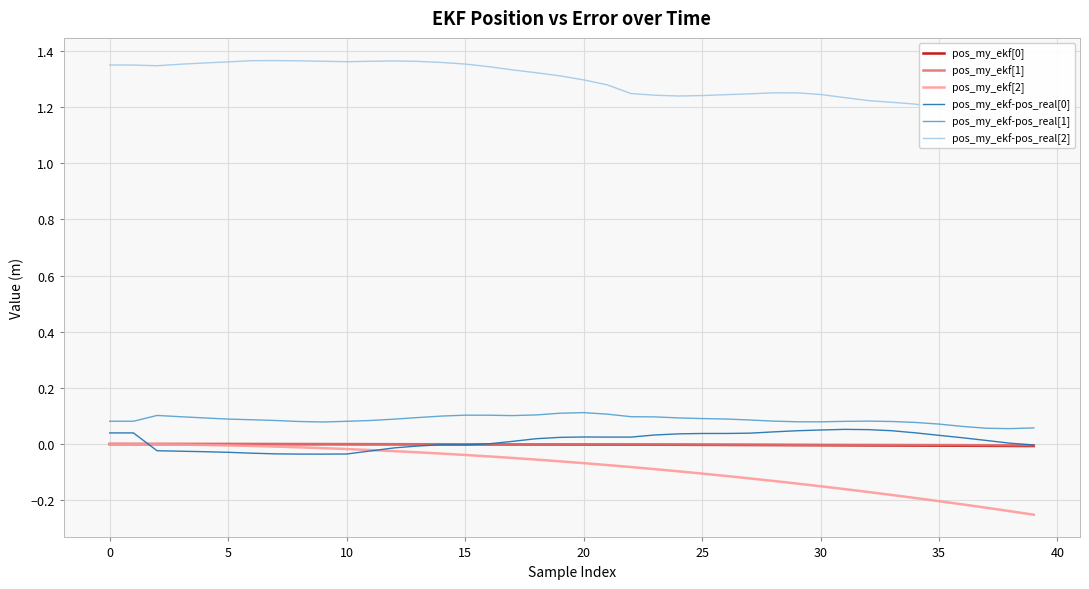

The value of pos_my_ekf-pos_real[1] at 15 is 0.1. True or false?

True